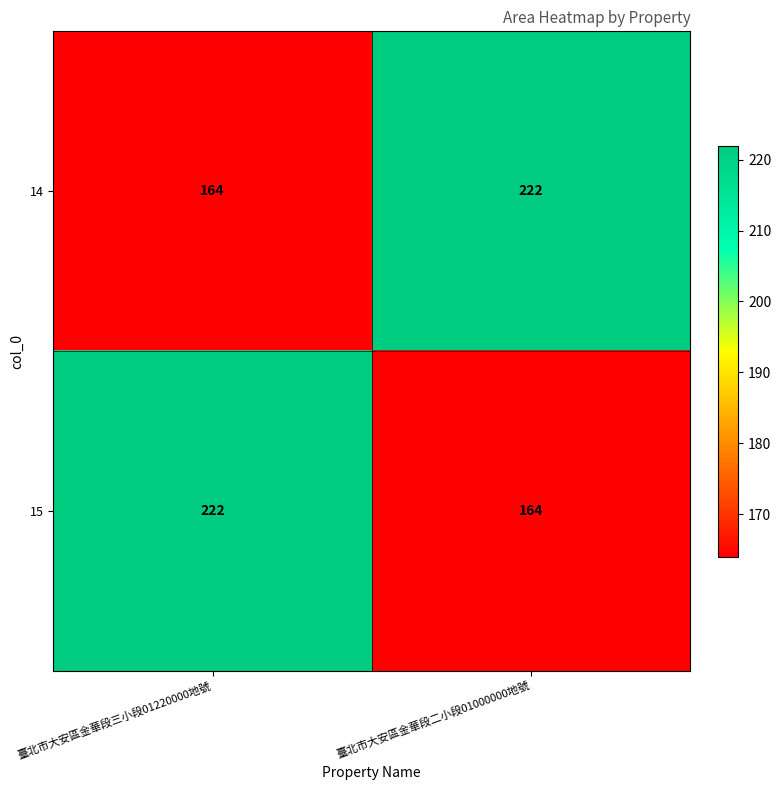

Reading right to left, transcribe all the data shown in this chart.

14: 222	164
15: 164	222